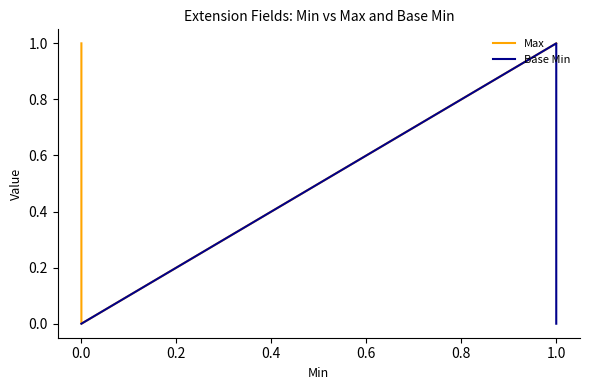

How many lines are shown in the chart?

2